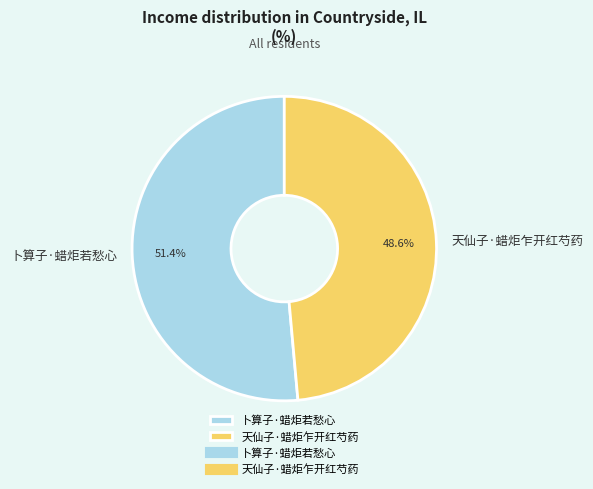

Which slice is the largest?

卜算子·蜡炬若愁心